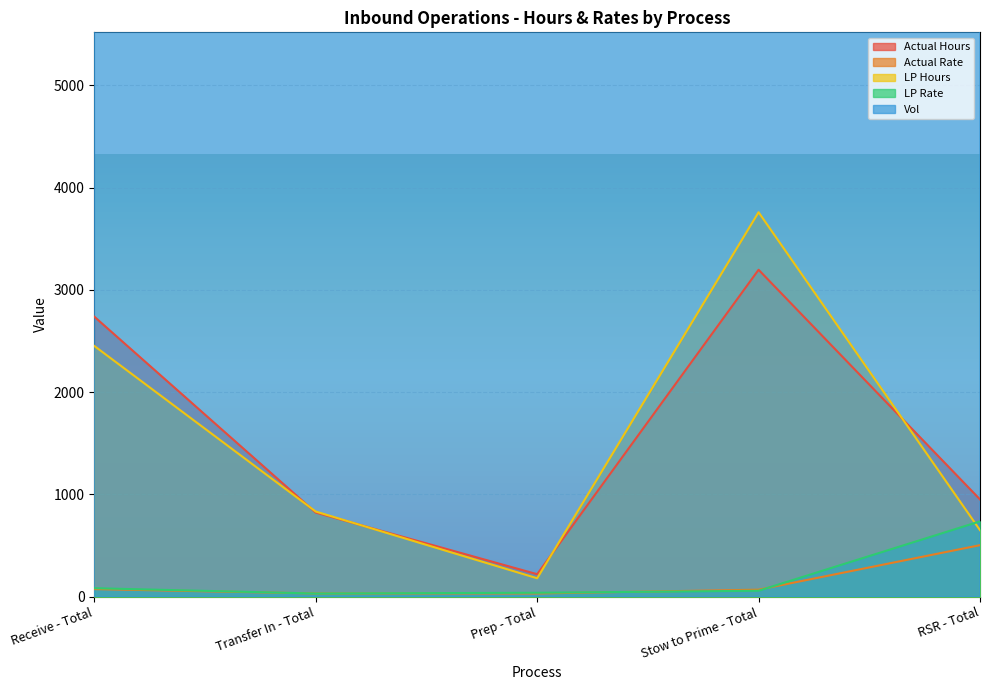

What is the difference between the Actual Rate values at Stow to Prime - Total and RSR - Total?

435.4